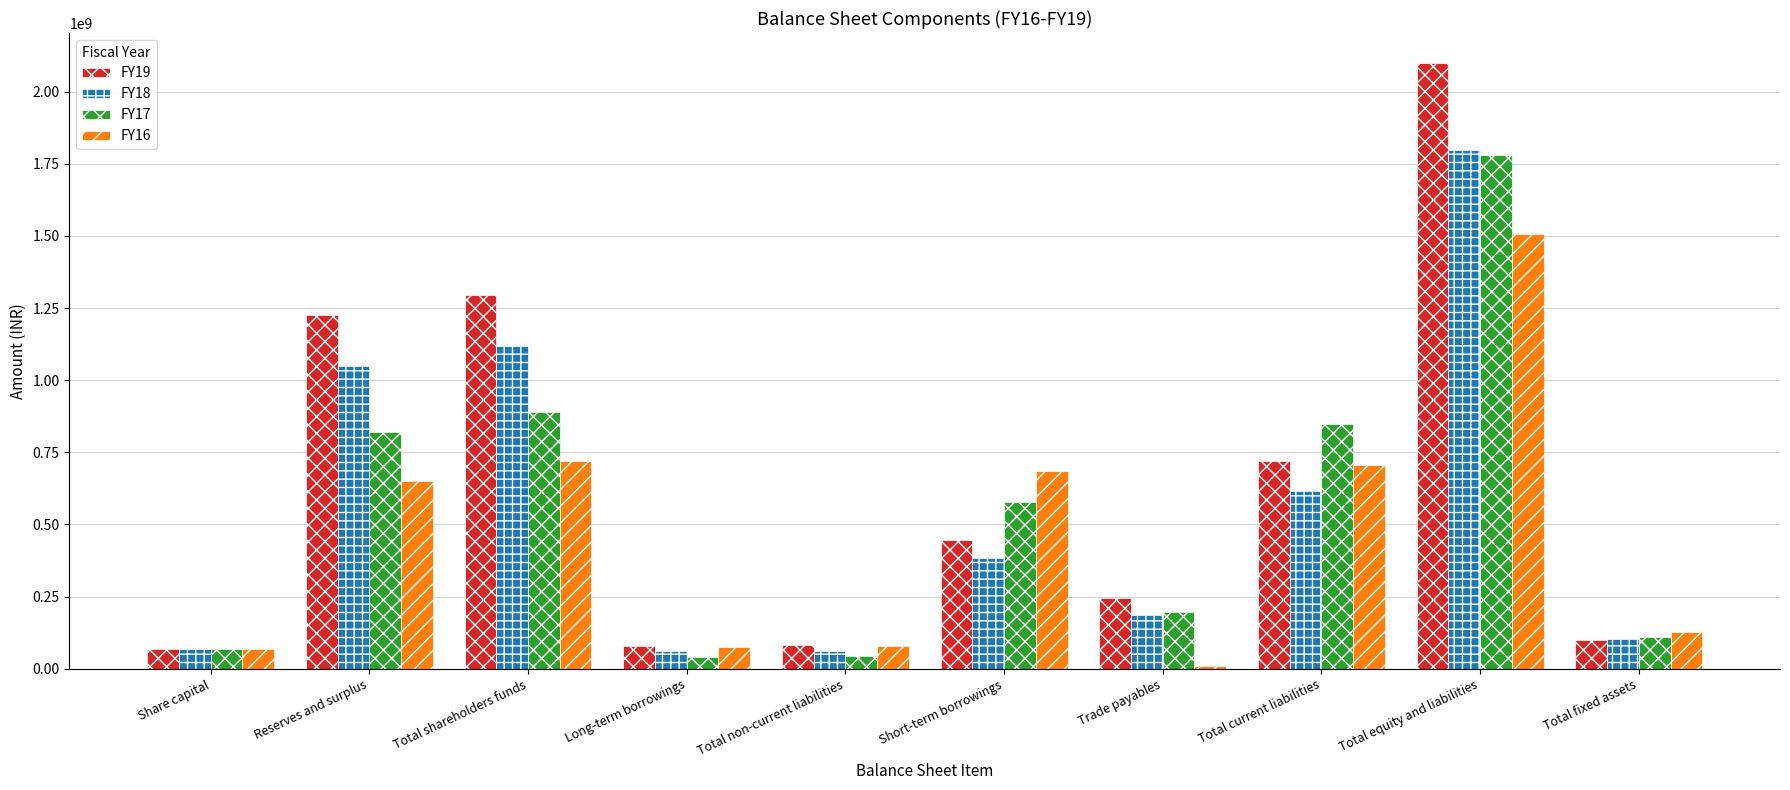

What are all the series names shown in the legend?

FY19, FY18, FY17, FY16